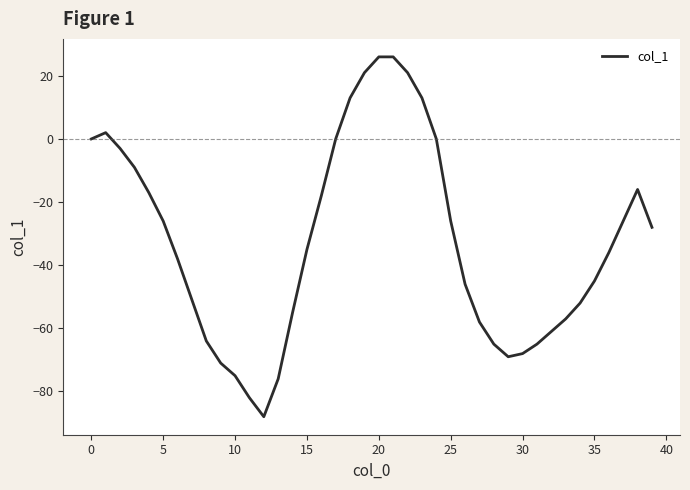

How many values exceed -35?

19